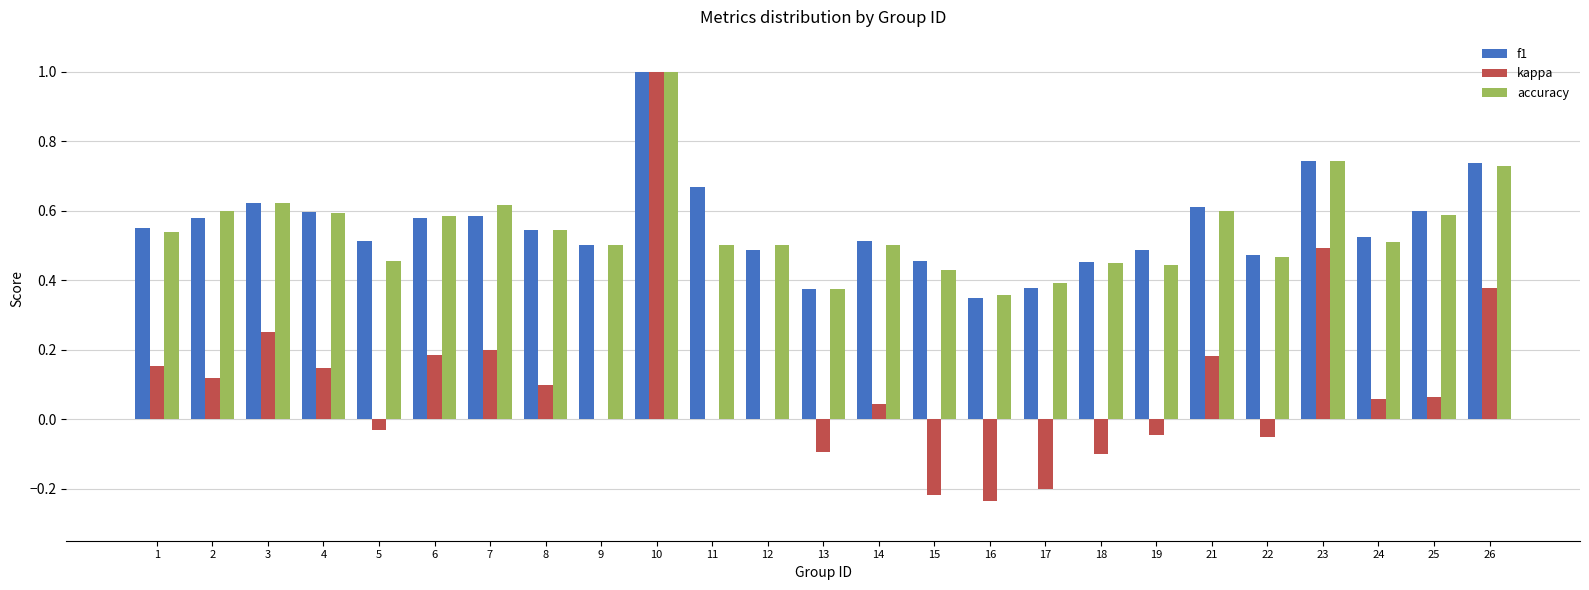

What is the sum of the f1 values at 3 and 5?

1.1